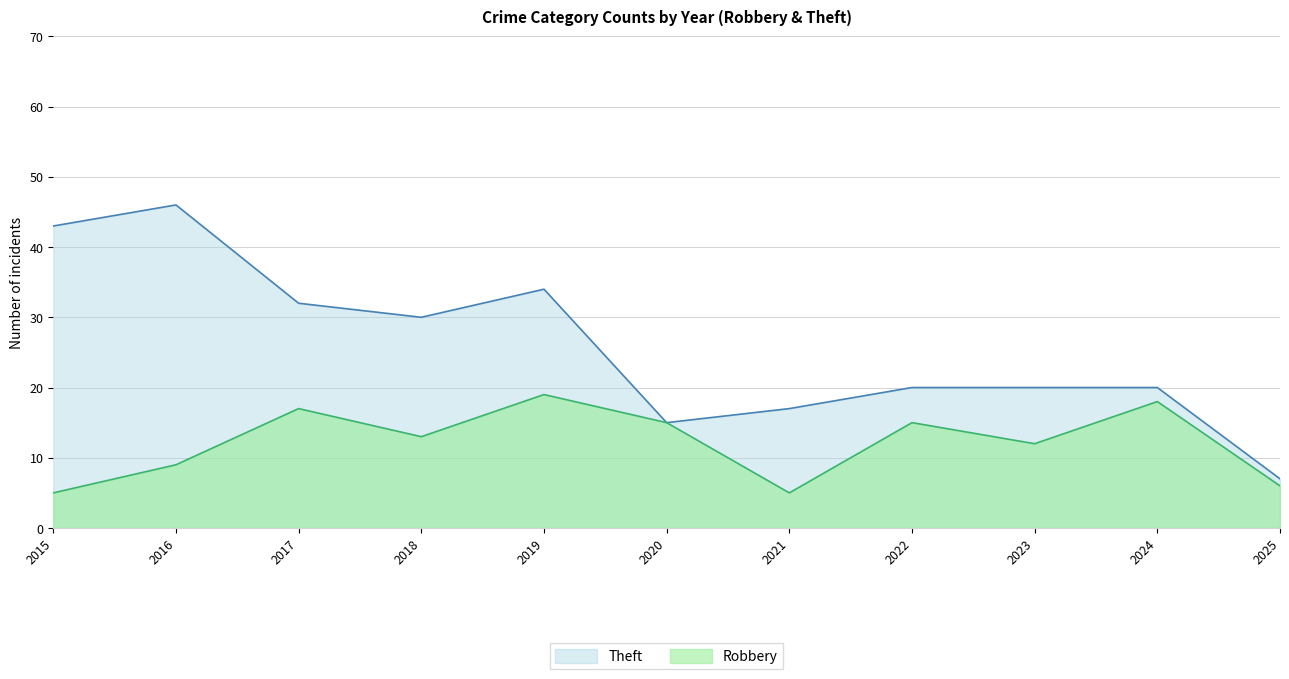

What is the highest value of the Robbery series?

19